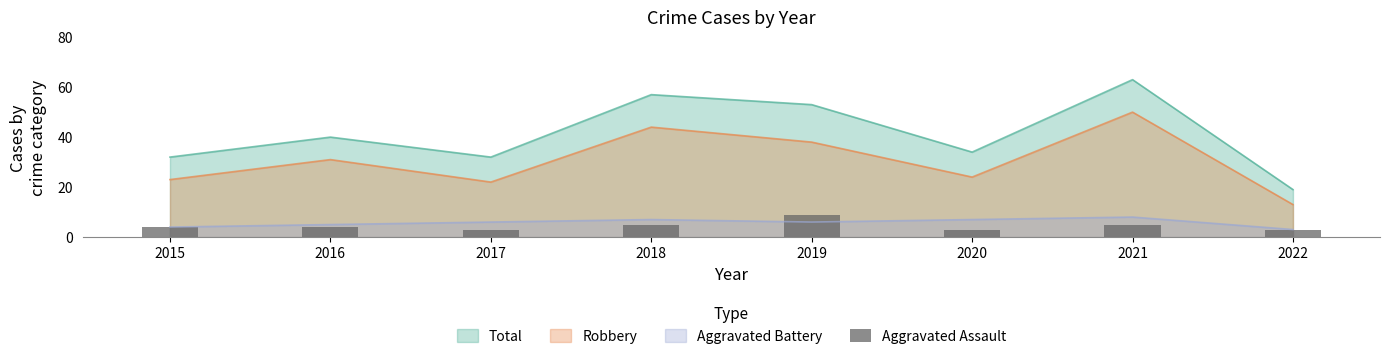

Reading left to right, extract all data points from this chart.

2015=4	2016=4	2017=3	2018=5	2019=9	2020=3	2021=5	2022=3